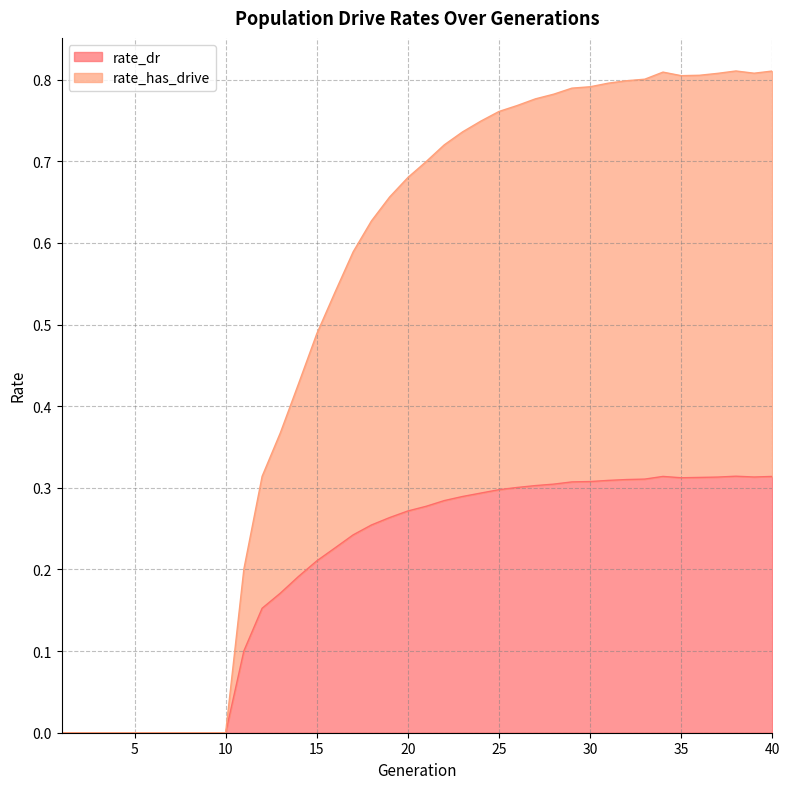

What is the value of the rate_has_drive point at the 21st from the left?

0.7